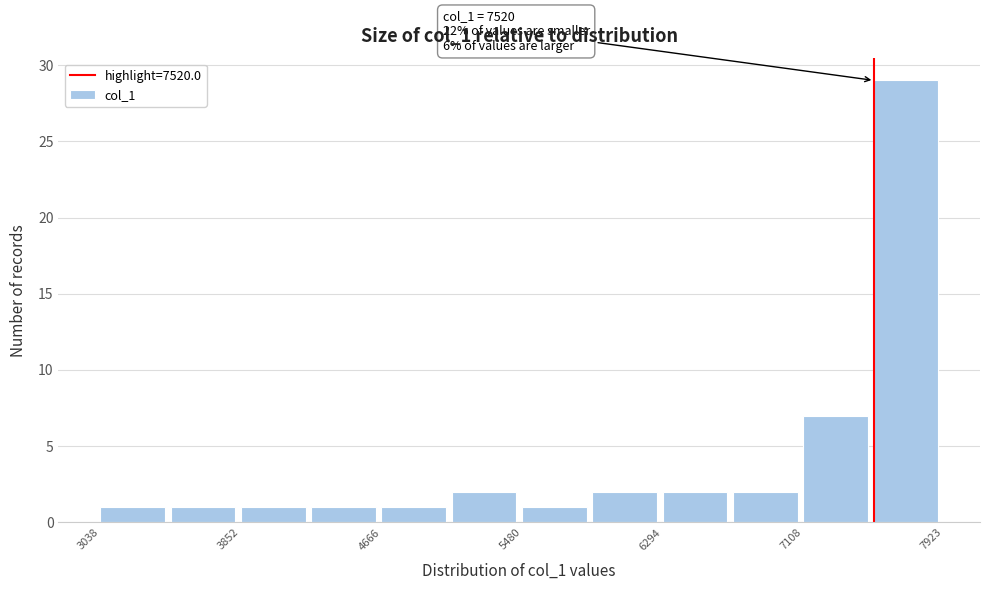

Which range on the x-axis has the tallest bar?

7500 to 7900